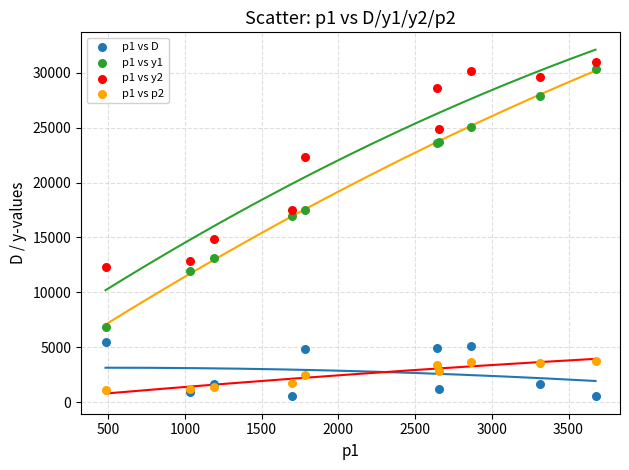

What is the X range (max minus min) for the scatter plot?

3192.6